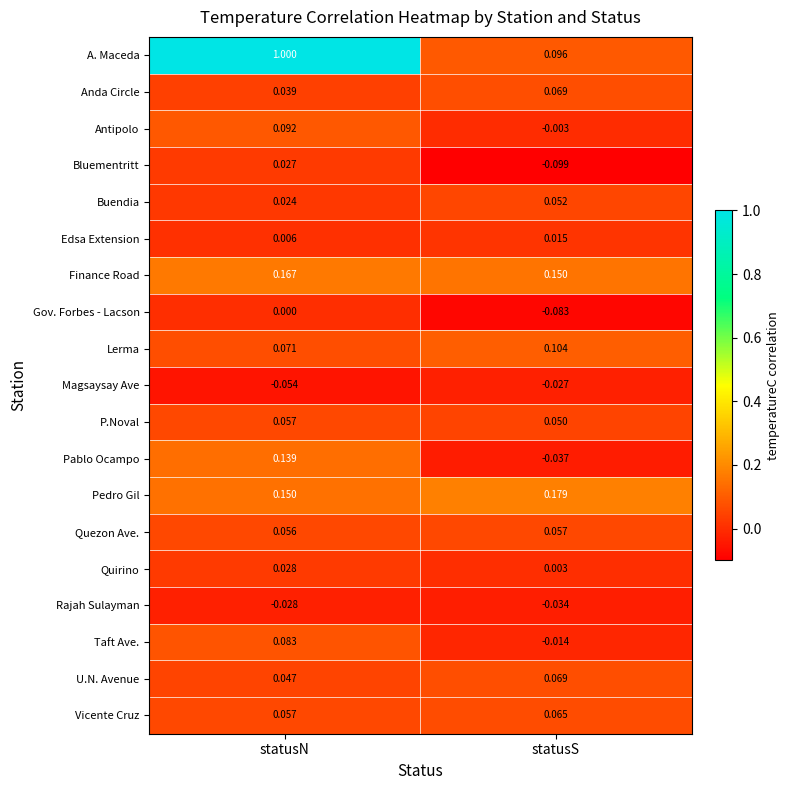

At which category does the chart reach its minimum across all series?

statusS